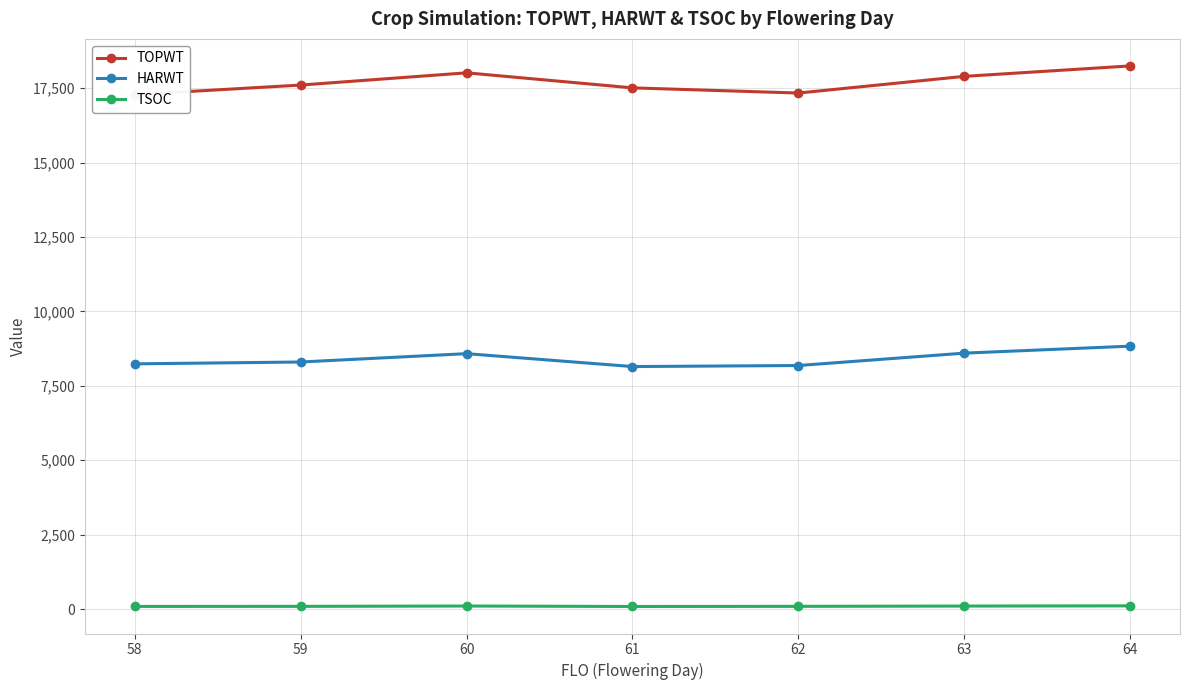

Is it true that TOPWT equals 17280.0 at 58?

True